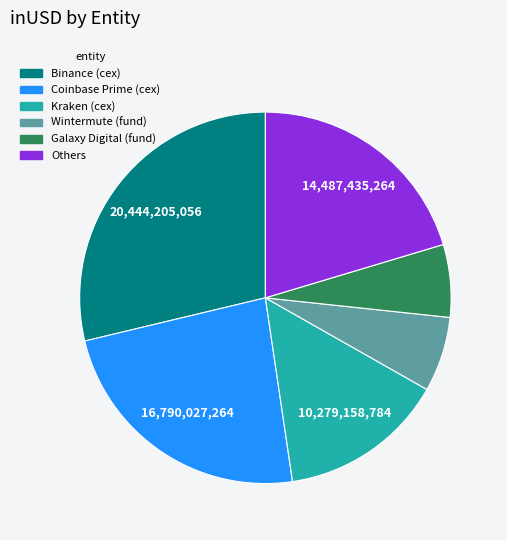

Does any single category account for the majority?

No